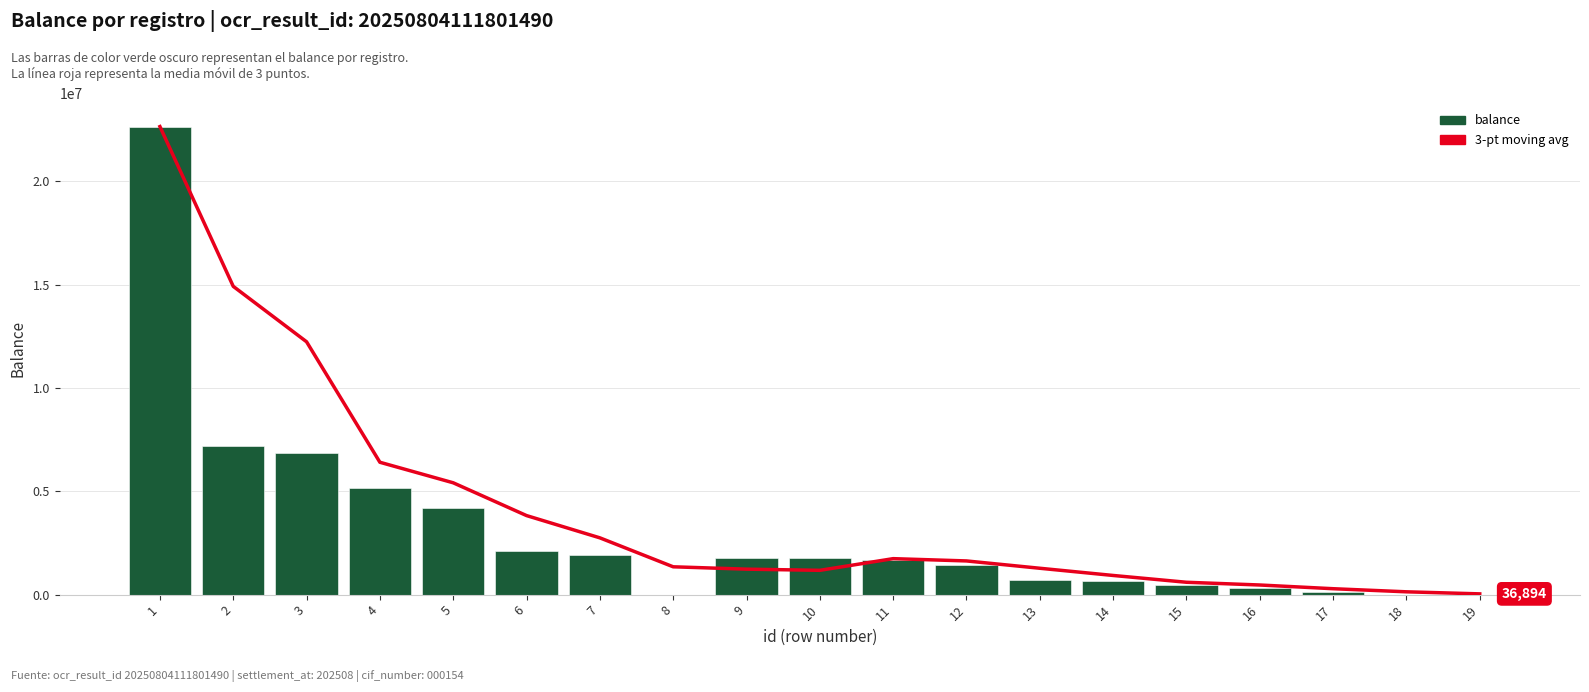

The balance series shows 12675694.2 at 2. True or false?

False